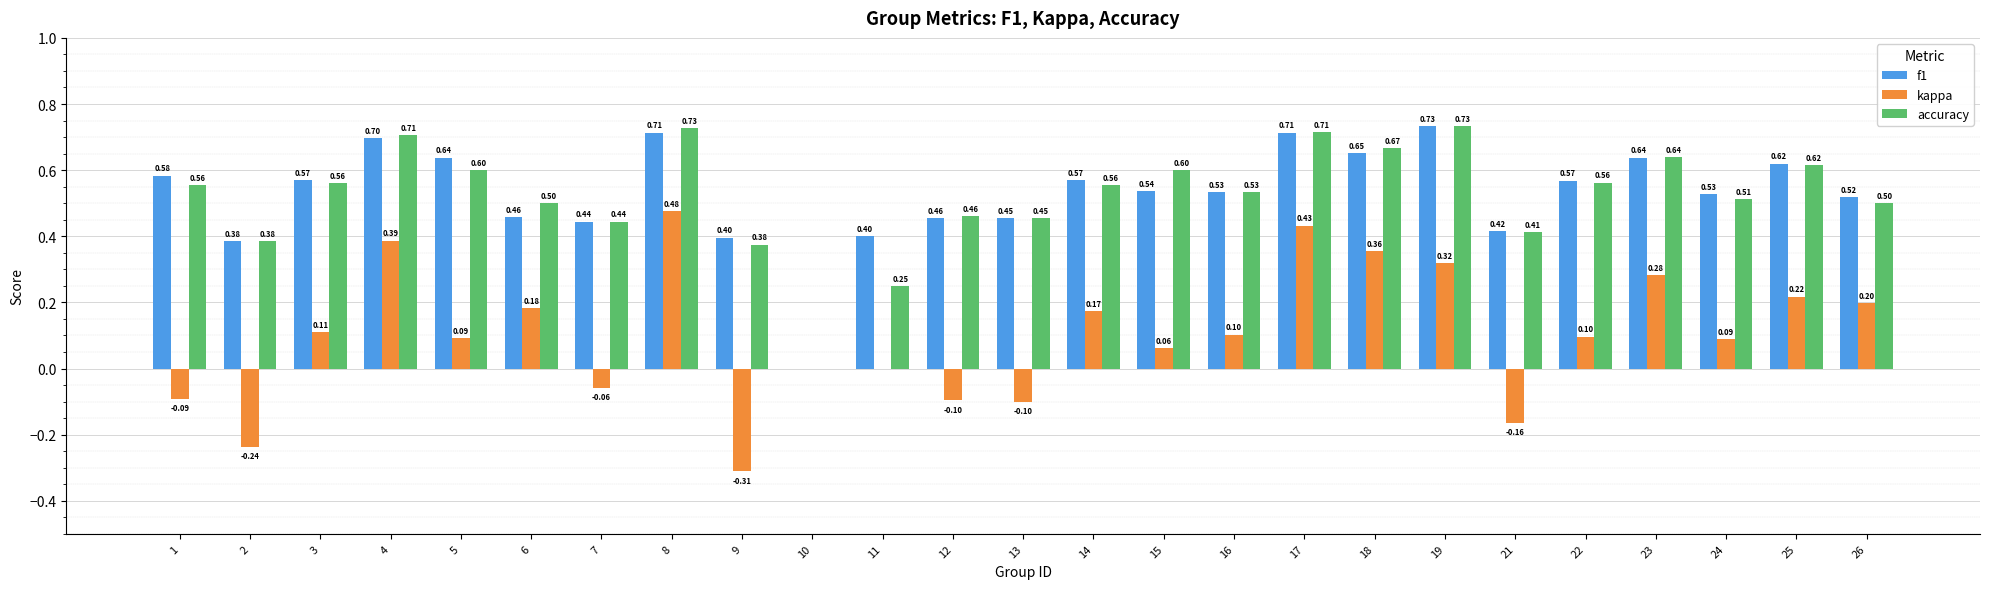

The value of accuracy at 2 is 0.2. True or false?

False